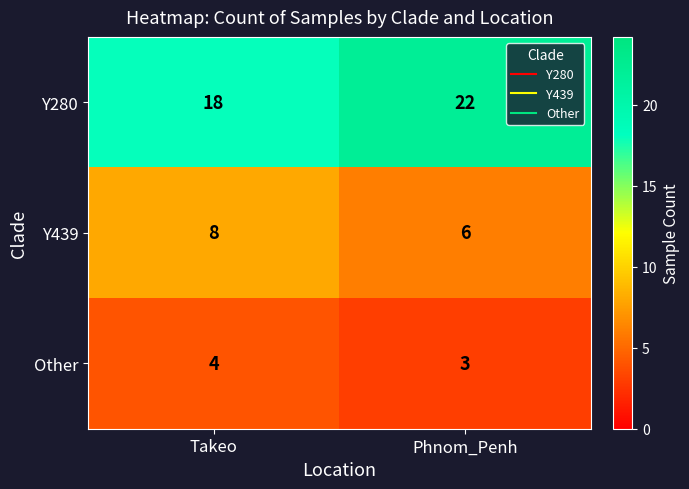

At which label does Y439 reach its minimum?

Phnom_Penh